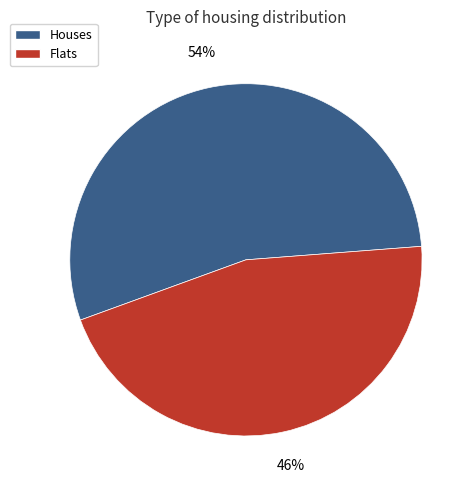

The Houses slice represents 66% of the pie. True or false?

False